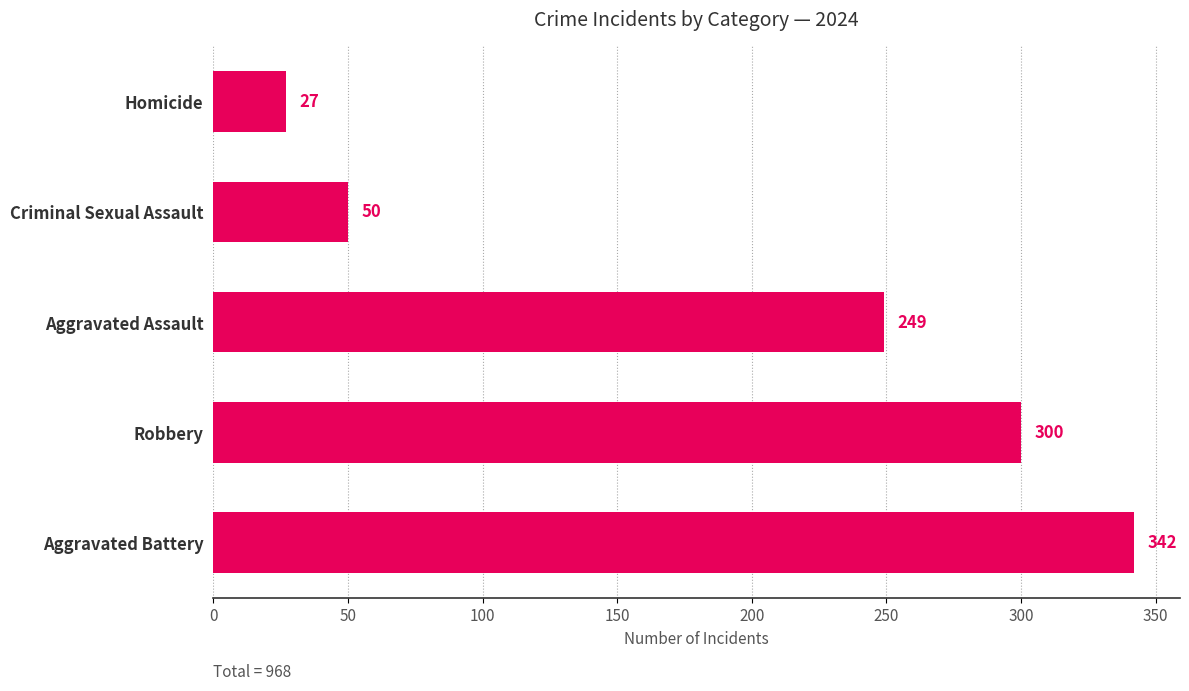

What is the change in value from Aggravated Battery to Criminal Sexual Assault?

-292